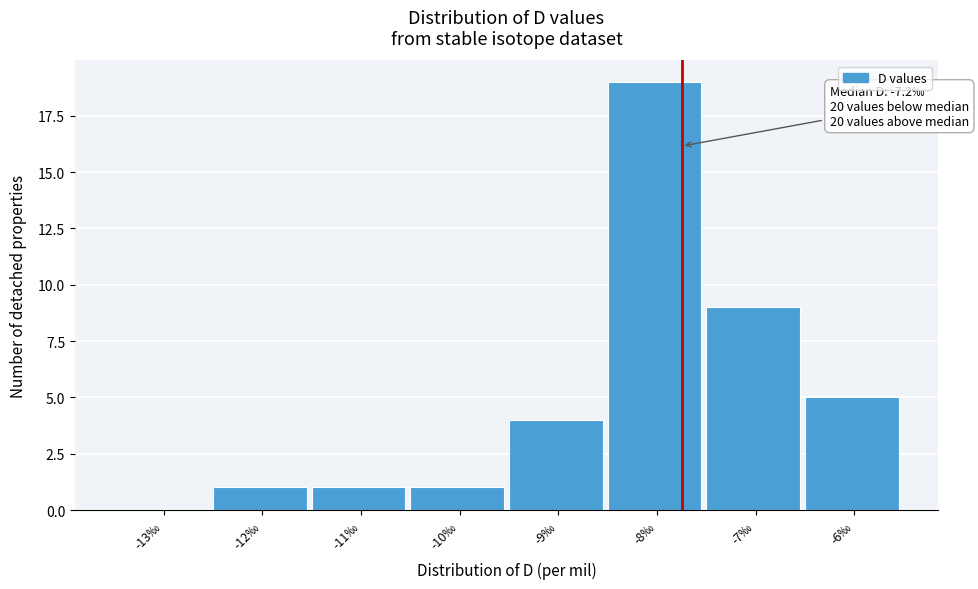

Reading right to left, what are all the values shown in this chart?

-6‰=5	-7‰=9	-8‰=19	-9‰=4	-10‰=1	-11‰=1	-12‰=1	-13‰=0